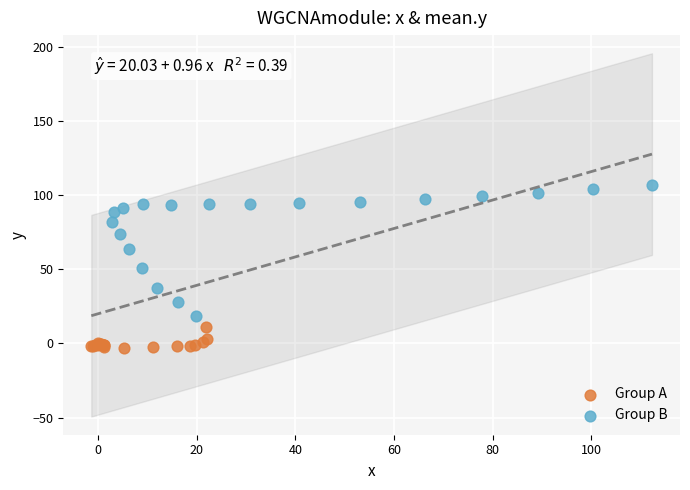

Which series has the widest spread of Y values?

Group B